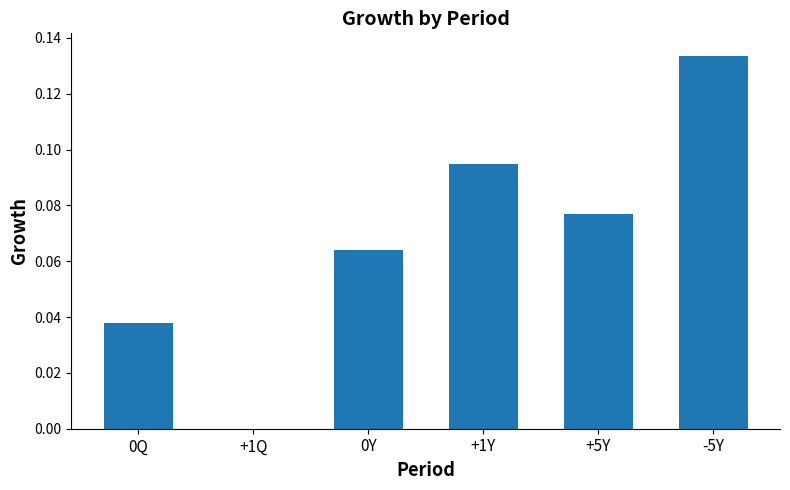

What is the difference between the maximum and second lowest values?

0.1